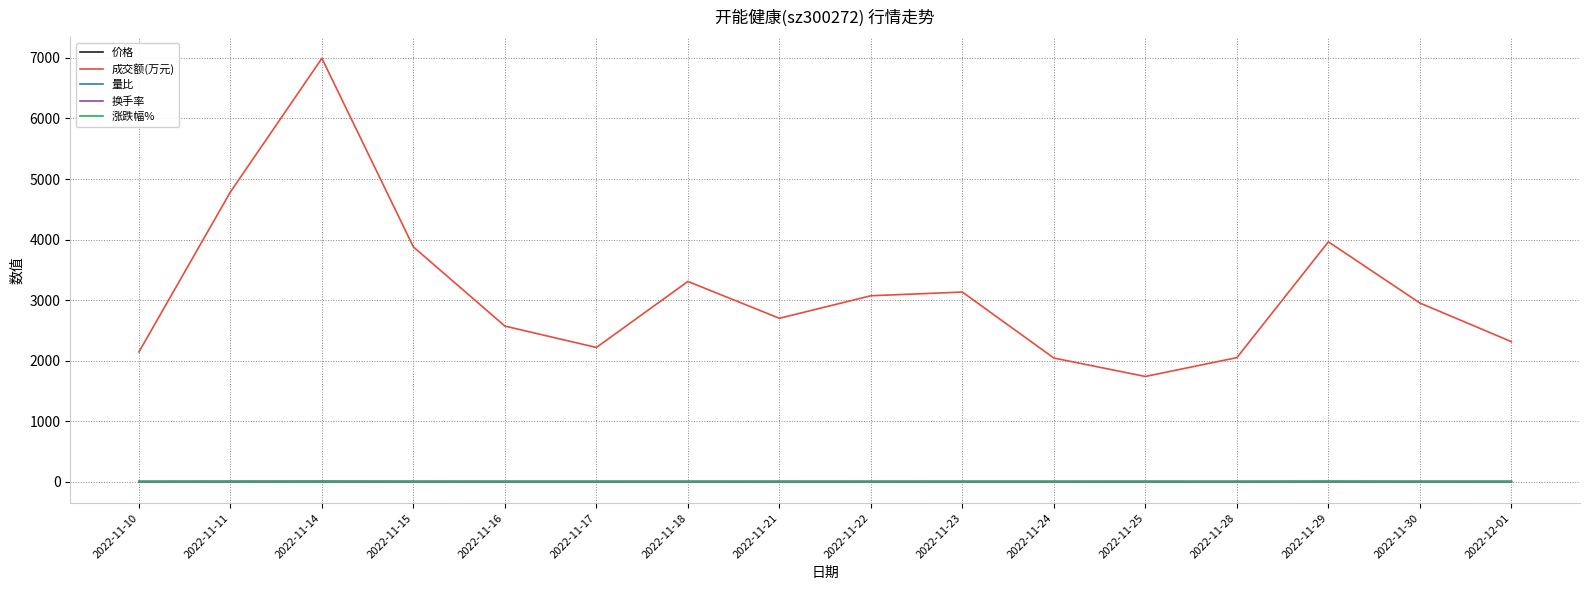

Does the chart have visible grid lines?

Yes